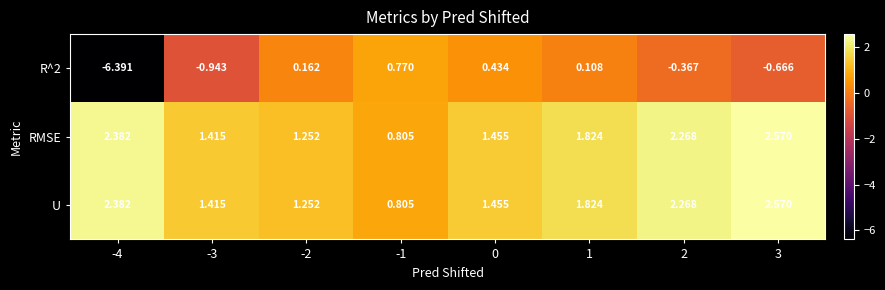

Is the value of R^2 at -2 greater than the value of U at -4?

No